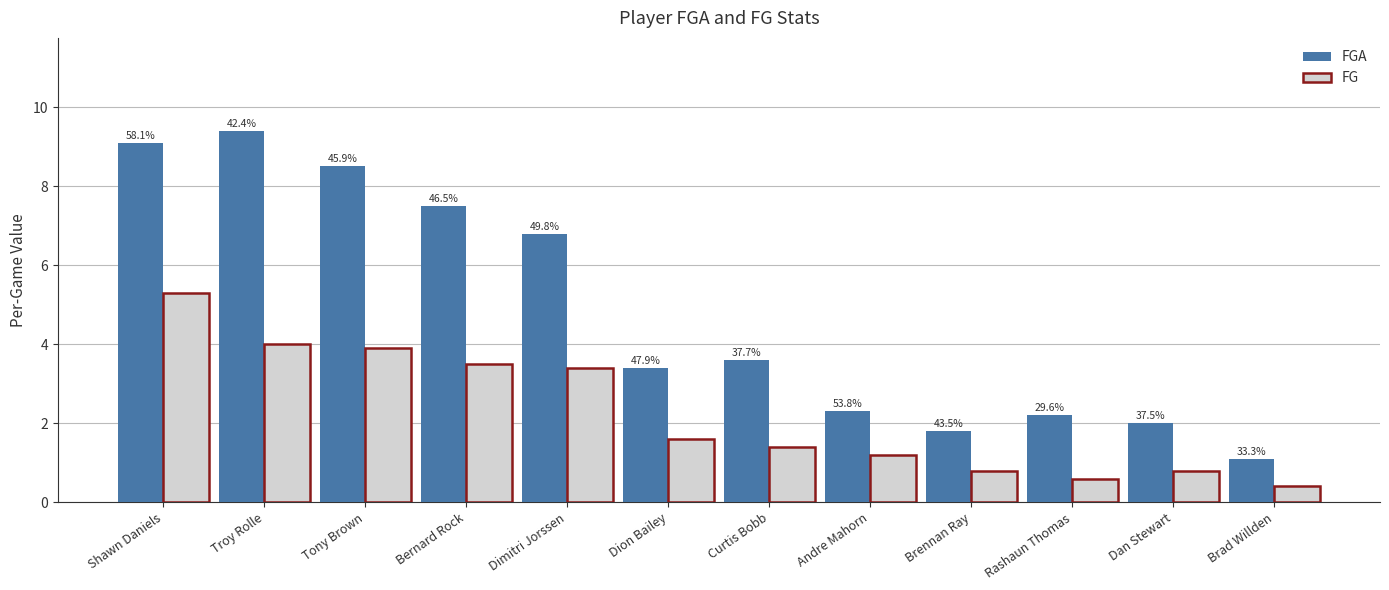

Between Dimitri Jorssen and Curtis Bobb, which series saw the biggest shift?

FGA